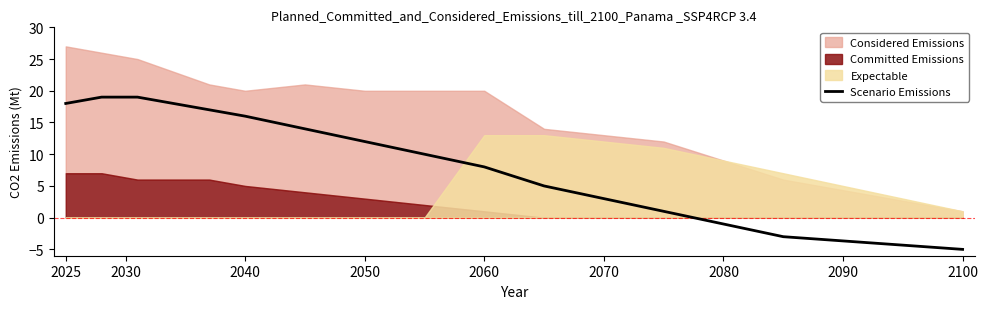

What is the minimum value for Scenario Emissions?

-5